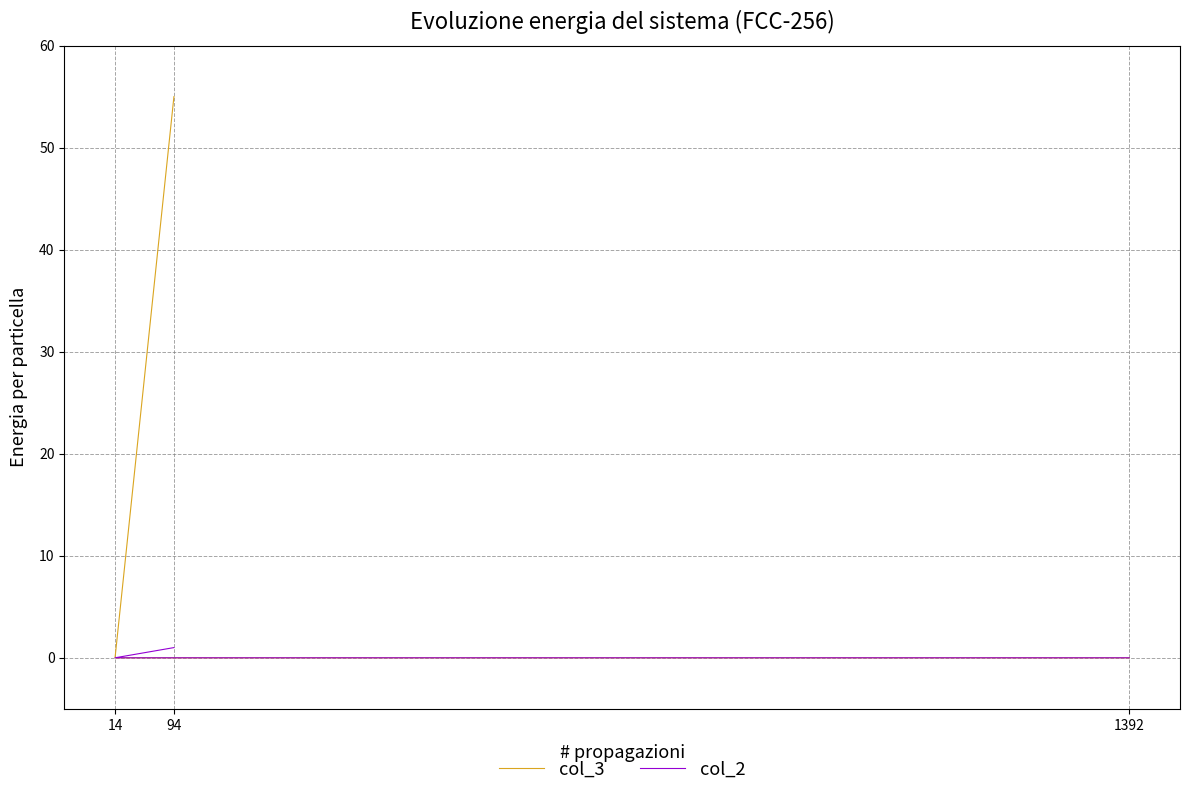

Count the col_2 values in the range 0 to 1.

3